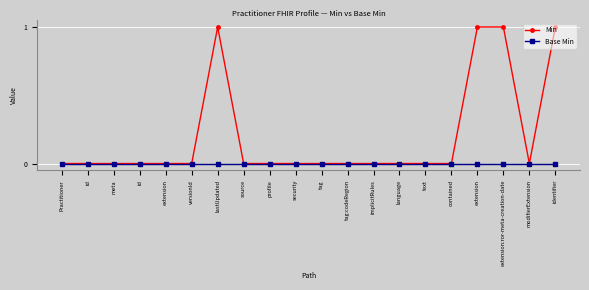

Reading right to left, transcribe all the data shown in this chart.

Min: 1	0	1	1	0	0	0	0	0	0	0	0	0	1	0	0	0	0	0	0
Base Min: 0	0	0	0	0	0	0	0	0	0	0	0	0	0	0	0	0	0	0	0